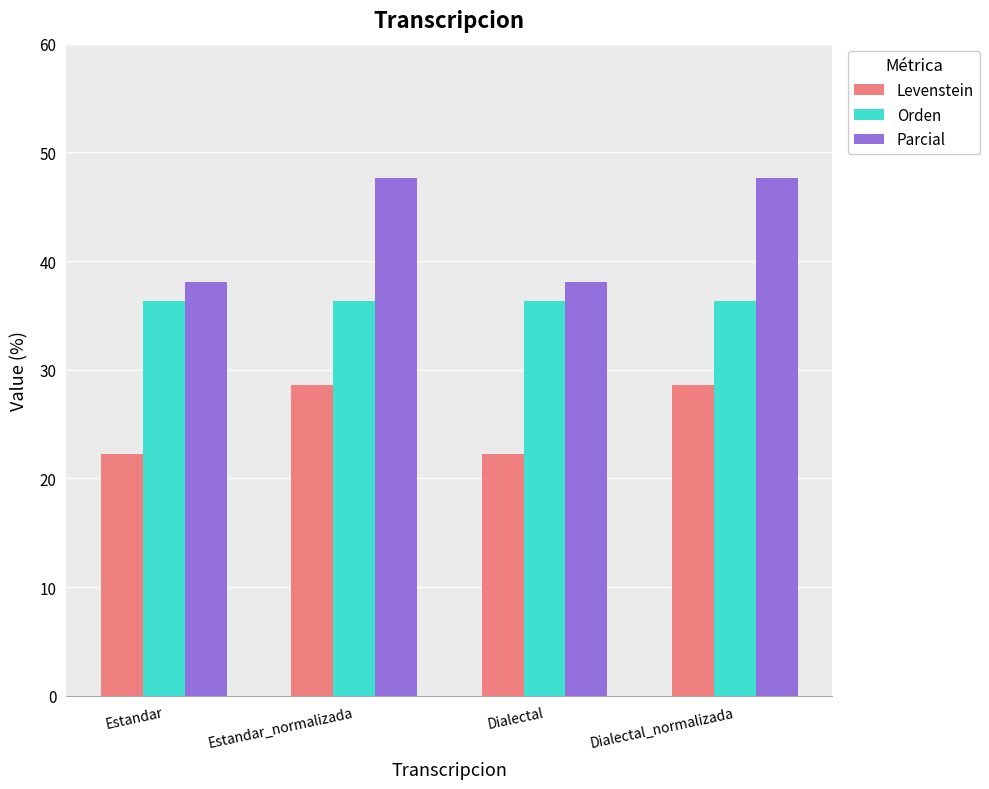

Read the Orden value at Dialectal.

36.4